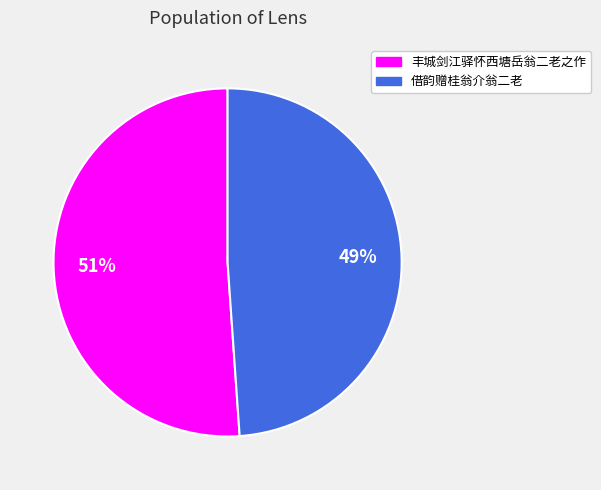

What percentage is the 借韵赠桂翁介翁二老 slice, to the nearest percent?

49%